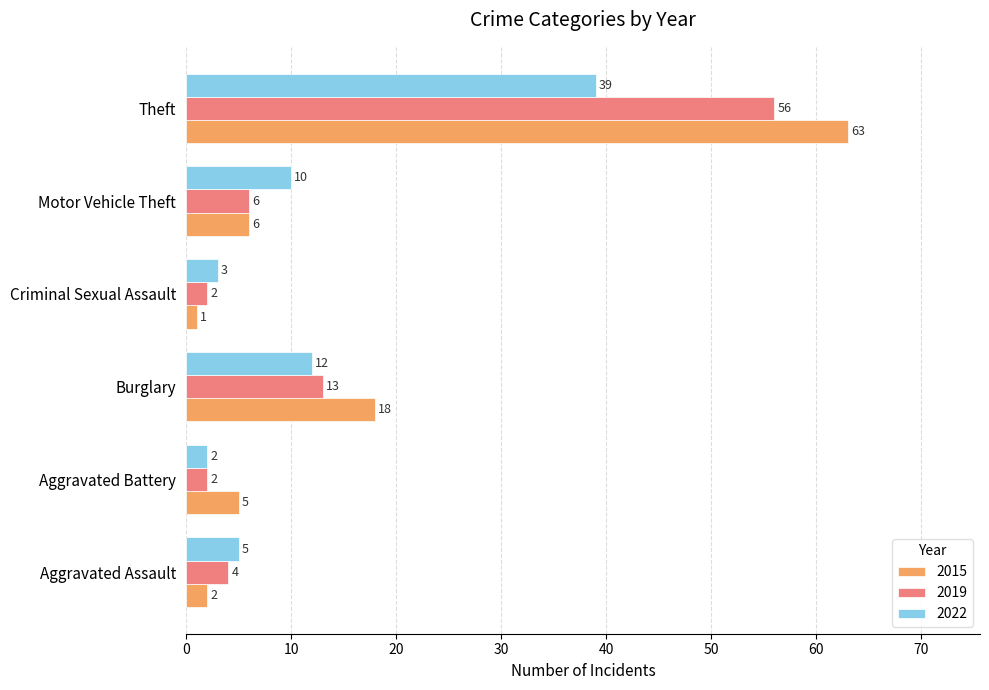

What is the total value across all series at Theft?

158